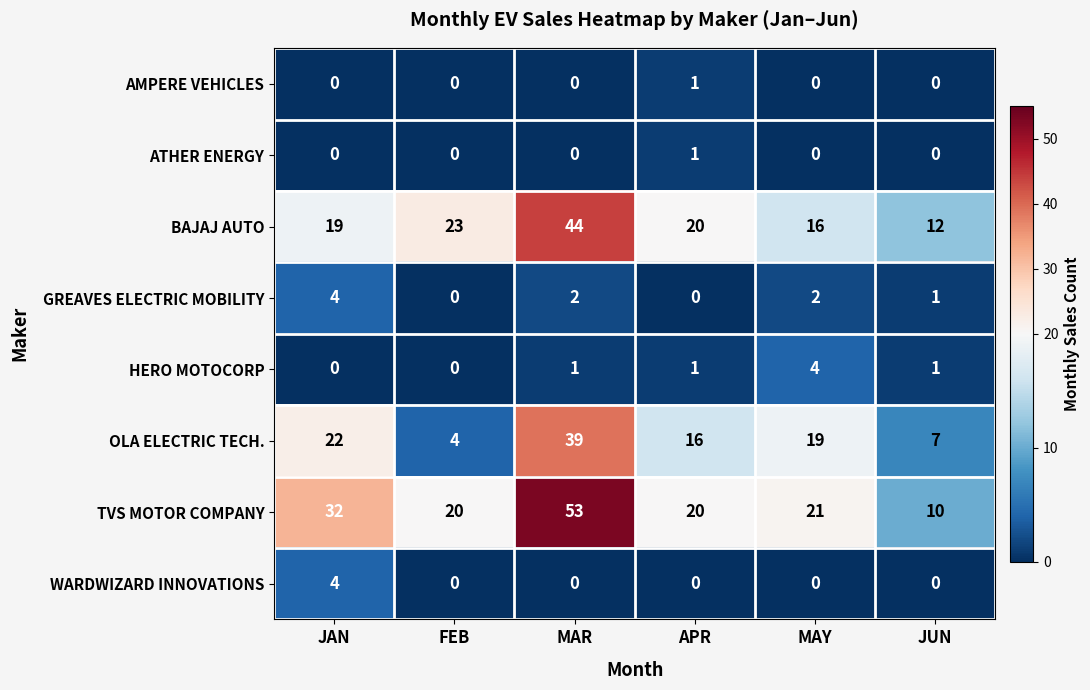

Rank the categories by BAJAJ AUTO value from highest to lowest.

MAR, FEB, APR, JAN, MAY, JUN